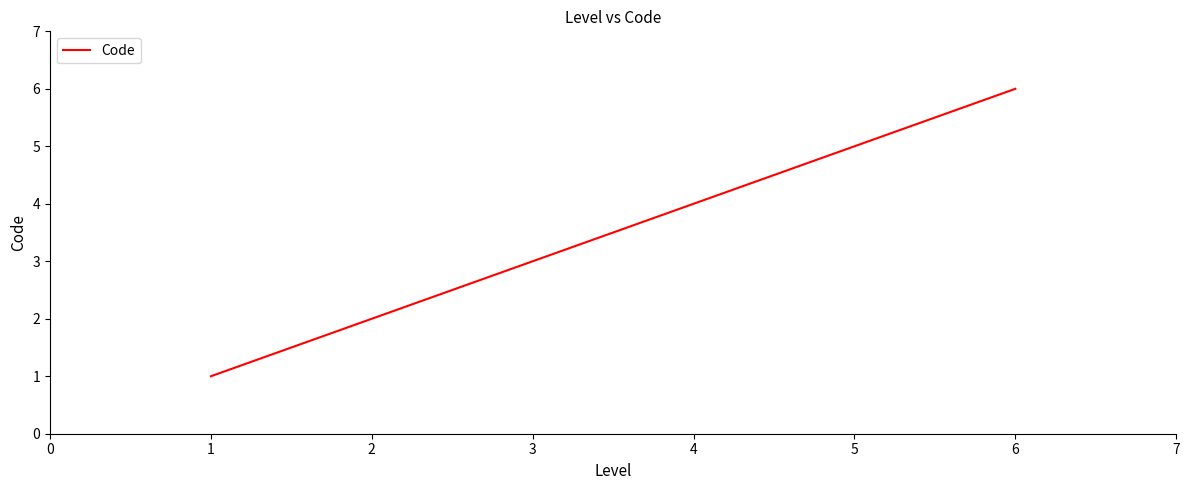

Is this an area chart (filled region under the line)?

No